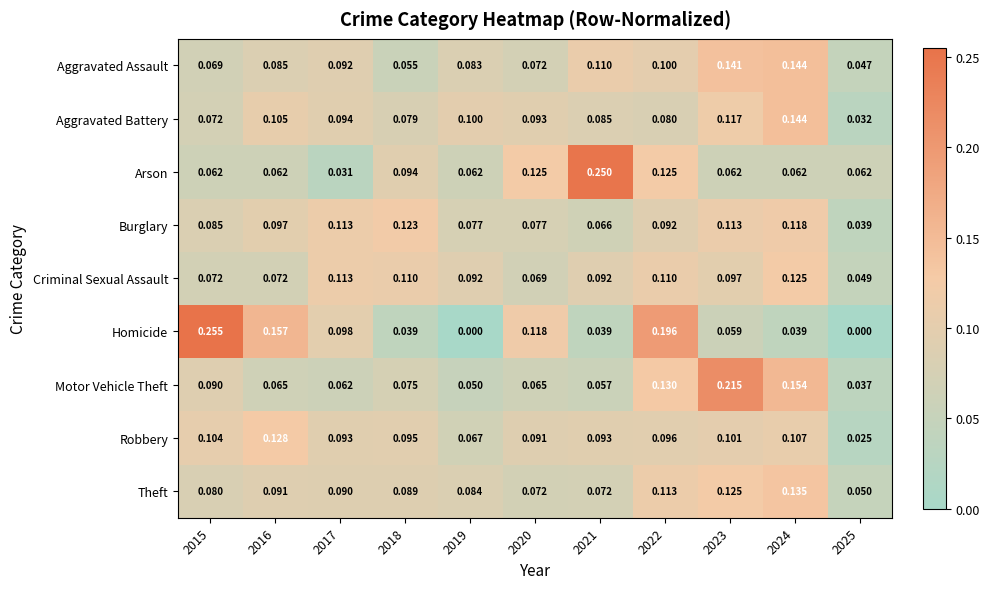

Which label corresponds to the largest value in the chart?

2015